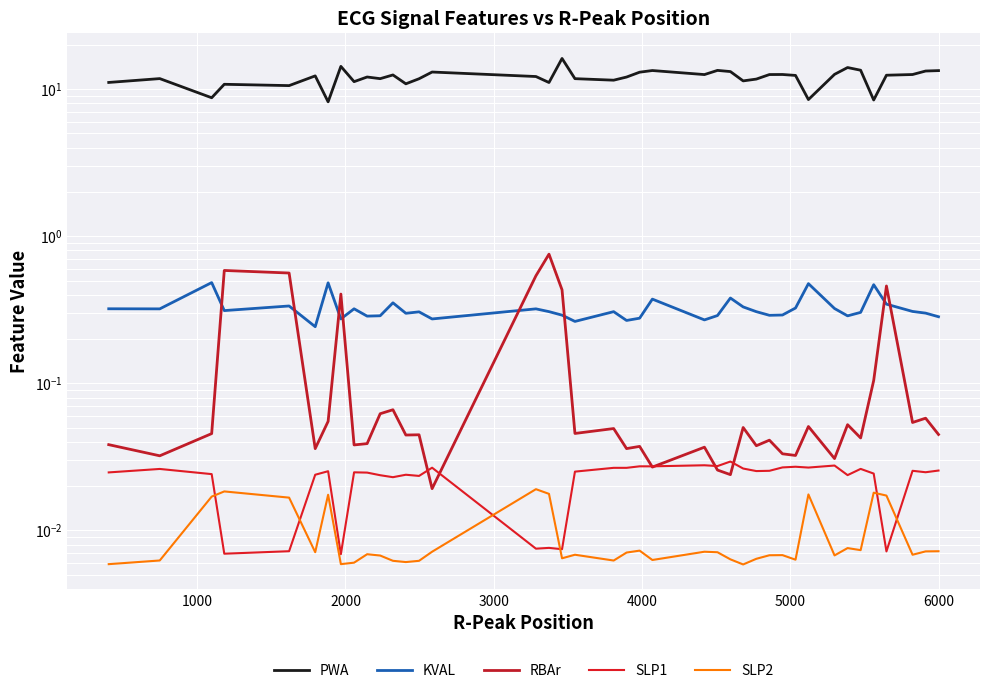

How many interior local peaks does the PWA series have?

12